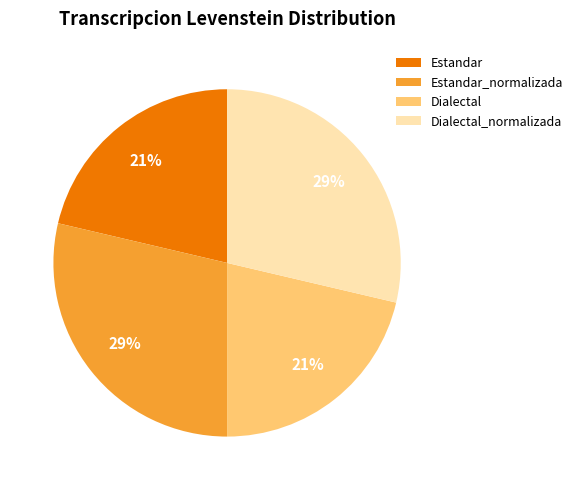

How many slices are in this pie chart?

4